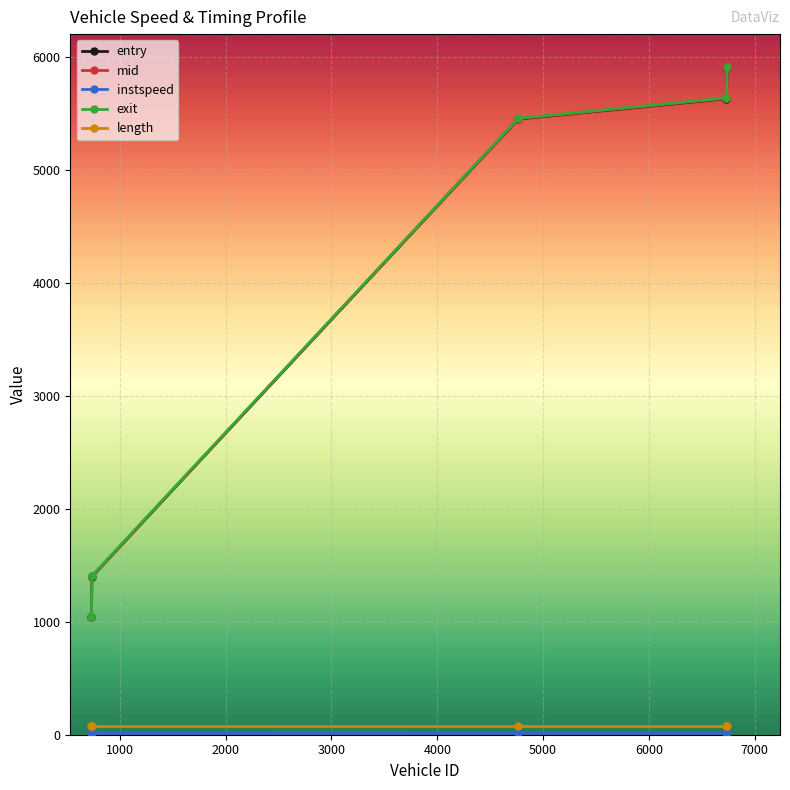

True or false: exit has more than 0 interior local peaks.

False